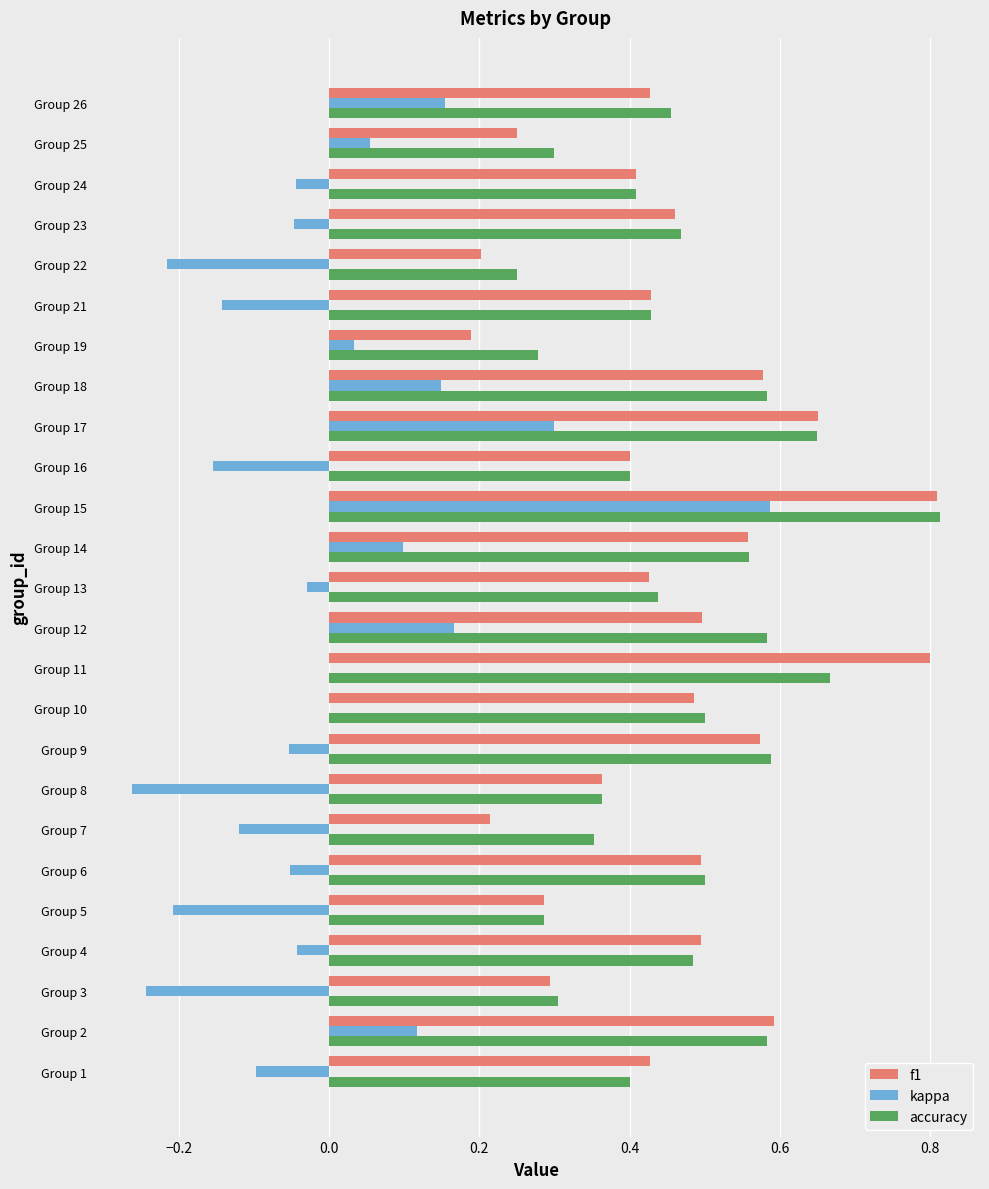

Between Group 16 and Group 26, which series saw the biggest shift?

kappa